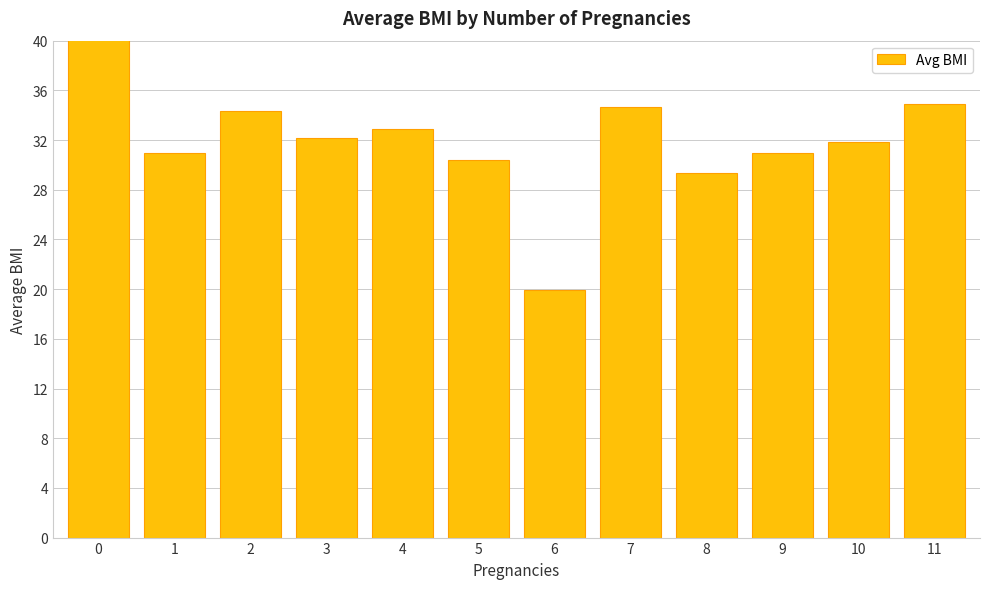

What value does the data have at 2?

34.4